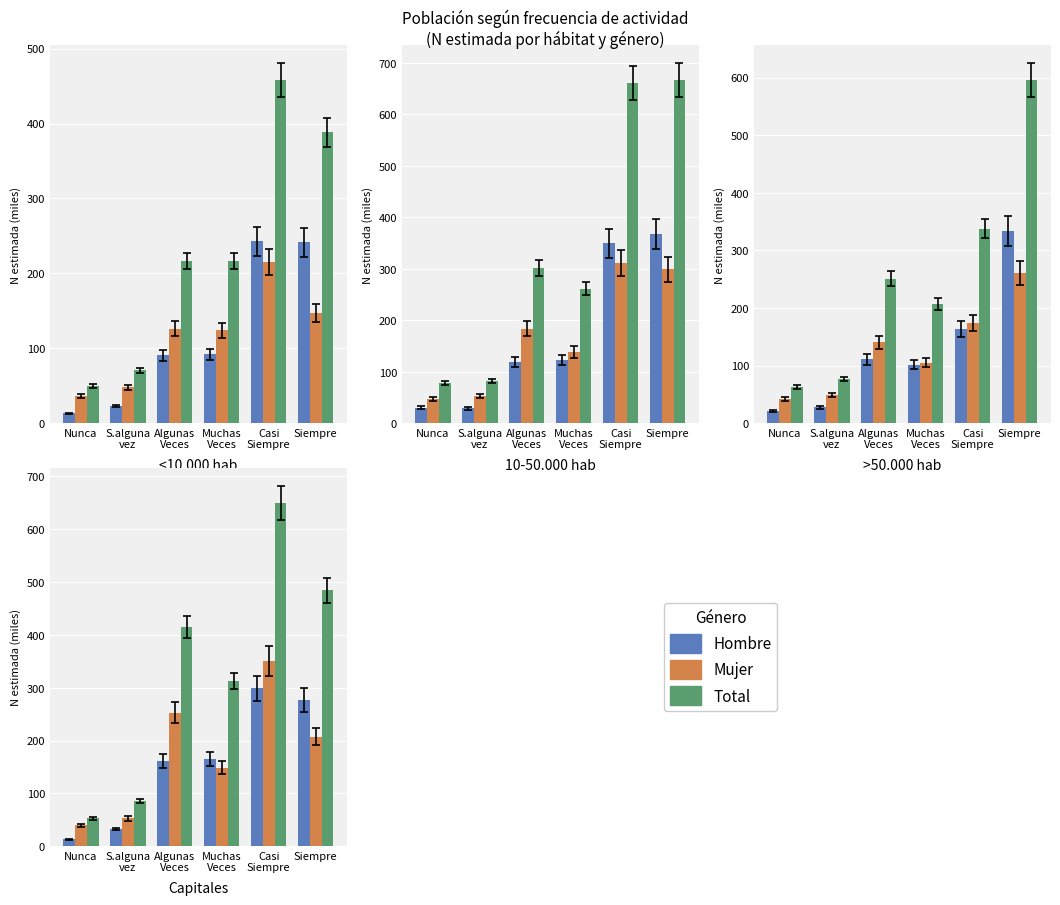

Which series has the largest total across all categories?

Total